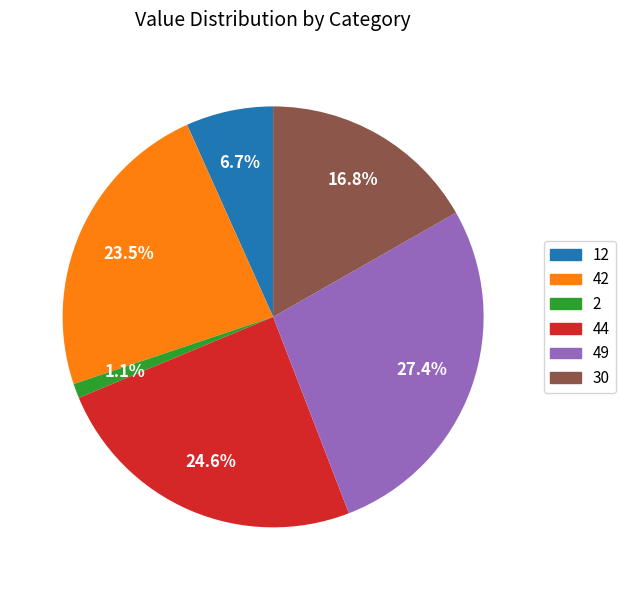

How many slices are in this pie chart?

6